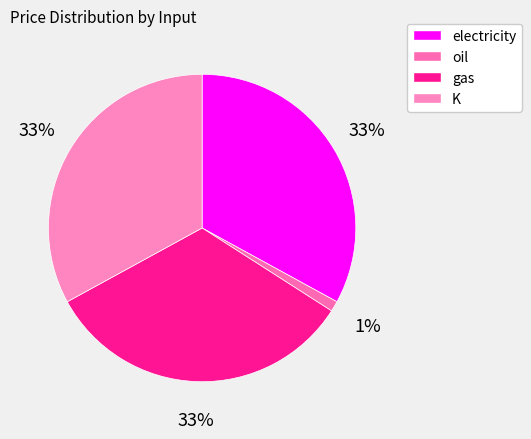

Count the number of slices in the pie.

4